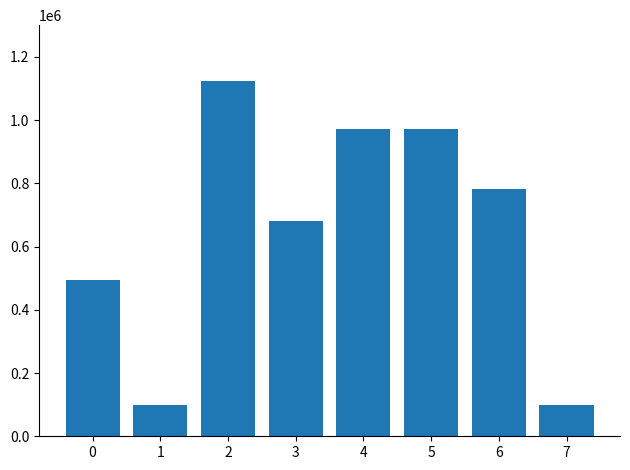

What is the difference between the maximum and second lowest values?

1026038